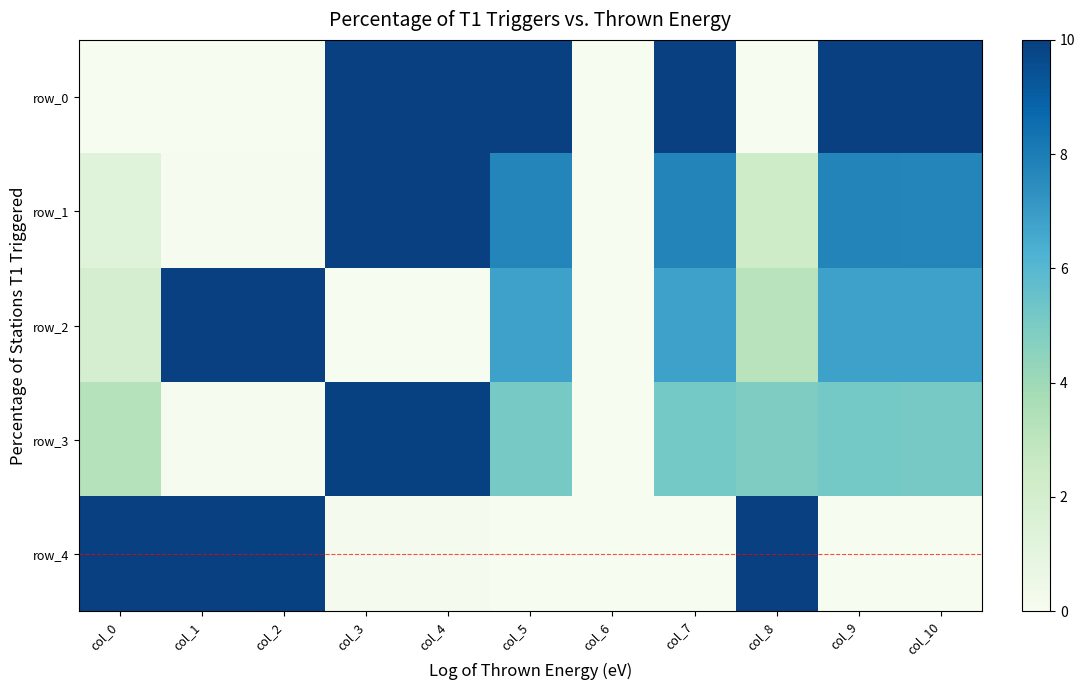

At col_4, list the series in order from largest to smallest.

row_0, row_1, row_3, row_4, row_2